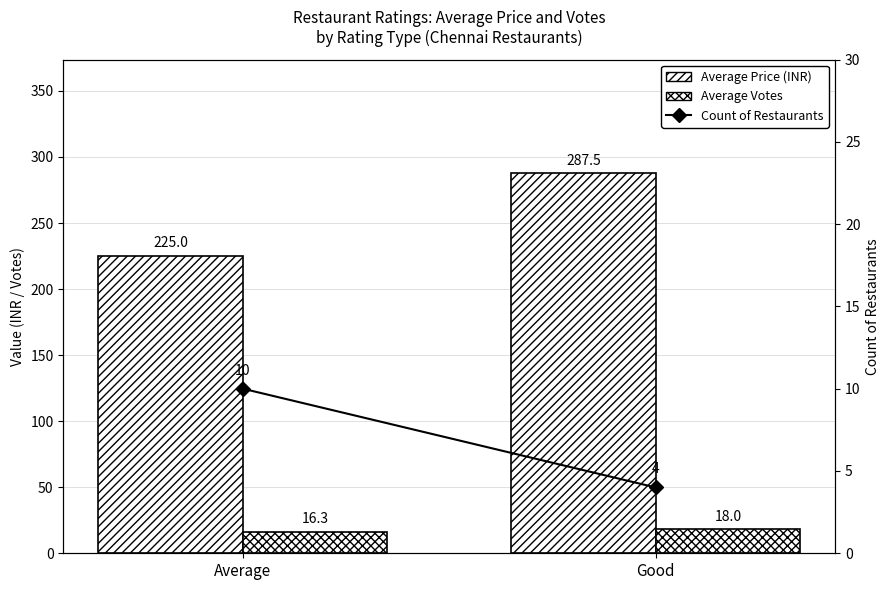

What is the approximate value of Average Votes at Good?

18.0